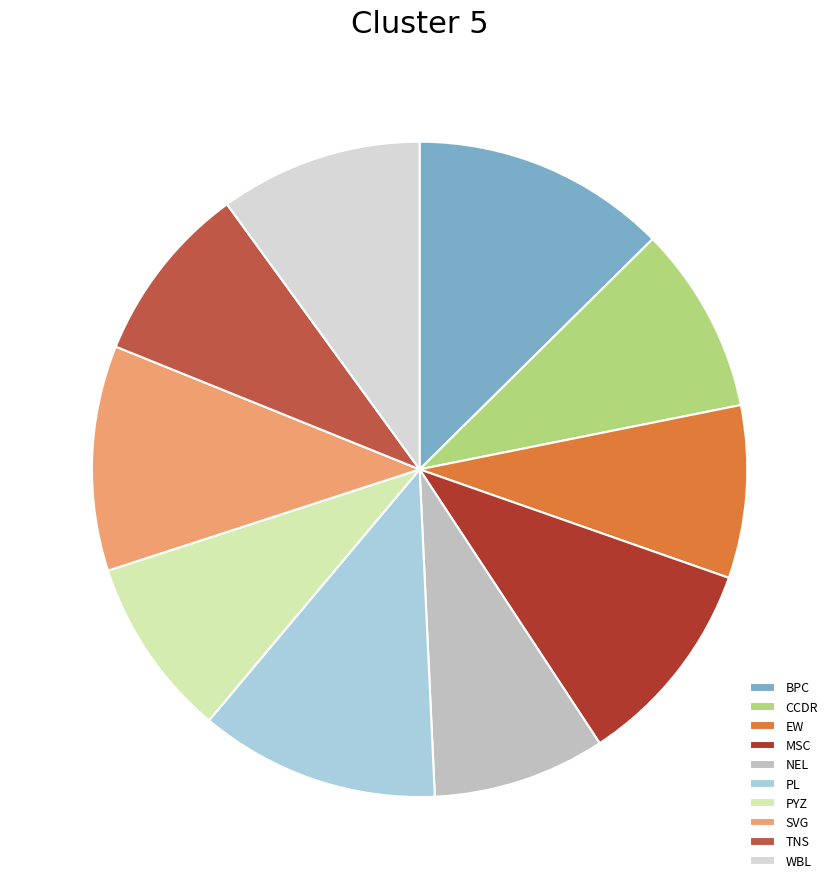

How many slices are in this pie chart?

10